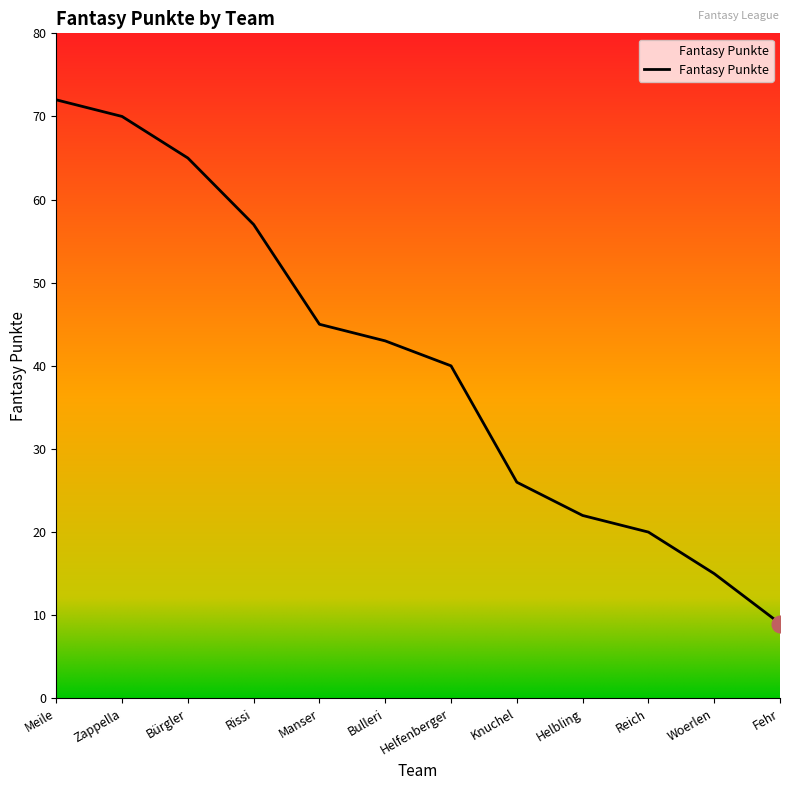

What is the sum of the values at Helfenberger and Bürgler?

105